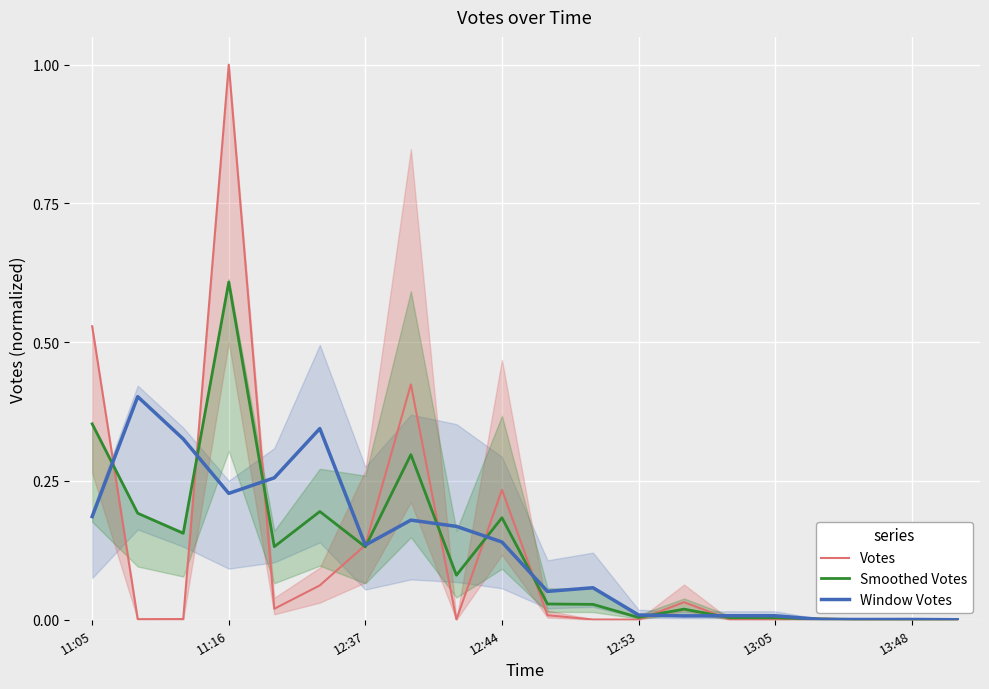

What is the label of the 4th point from the right?

16